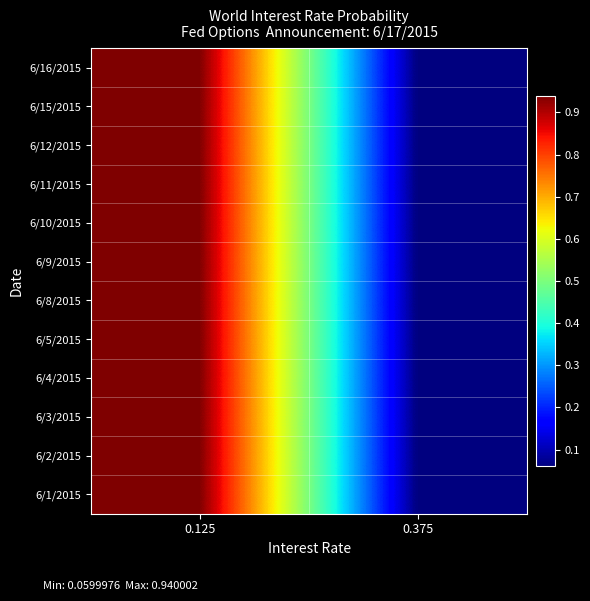

What is the total value across all series at 0.375?

0.7